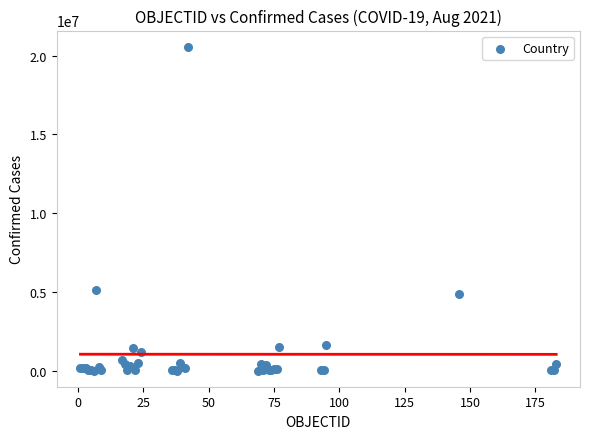

What Y value in the scatter plot is closest to 10286190?

5133831